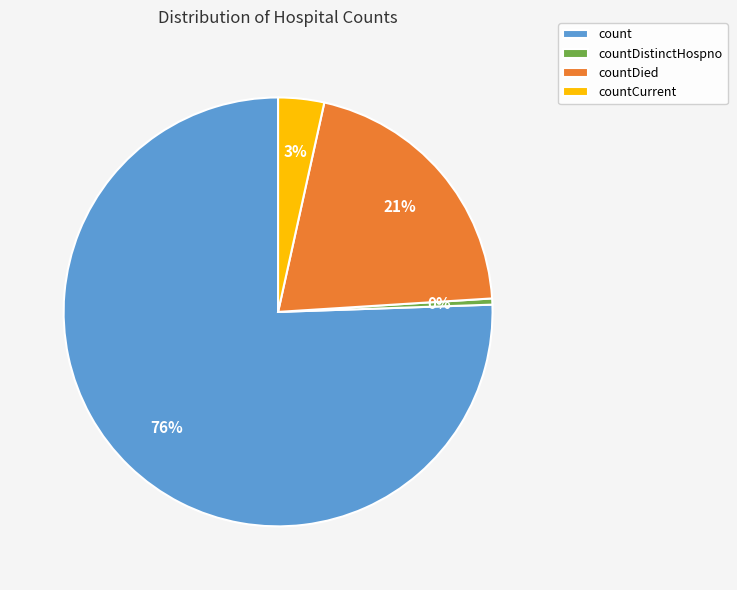

What is the smallest slice in the pie chart?

countDistinctHospno